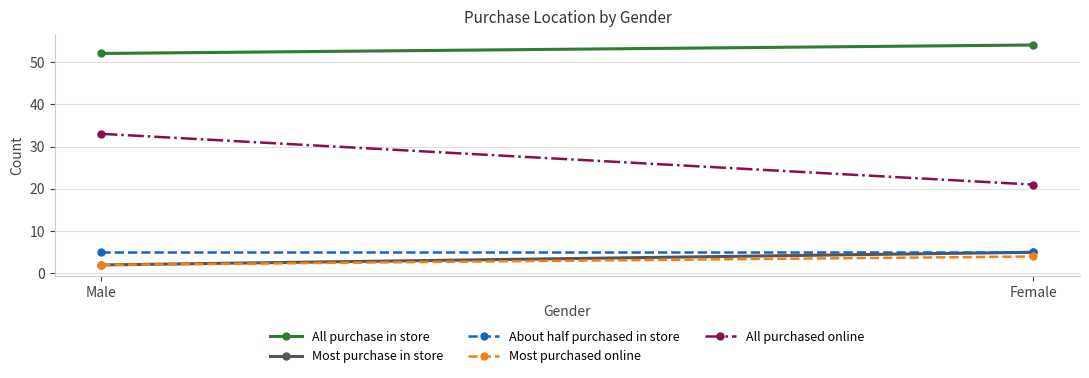

What position from the left is Male?

1